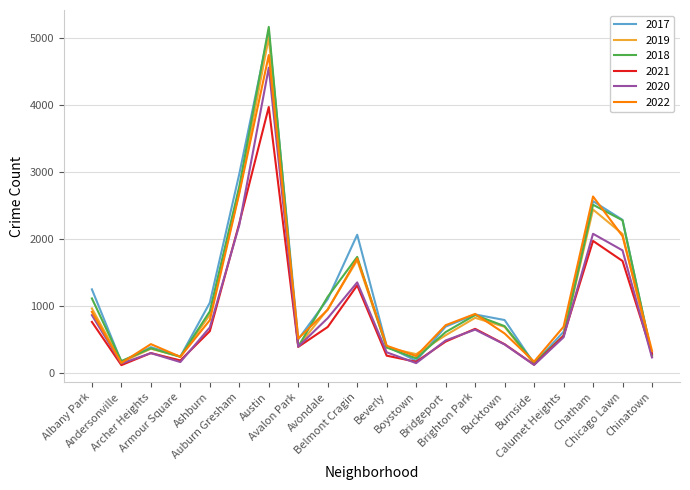

Is the value of 2022 at Brighton Park greater than the value of 2021 at Bridgeport?

Yes